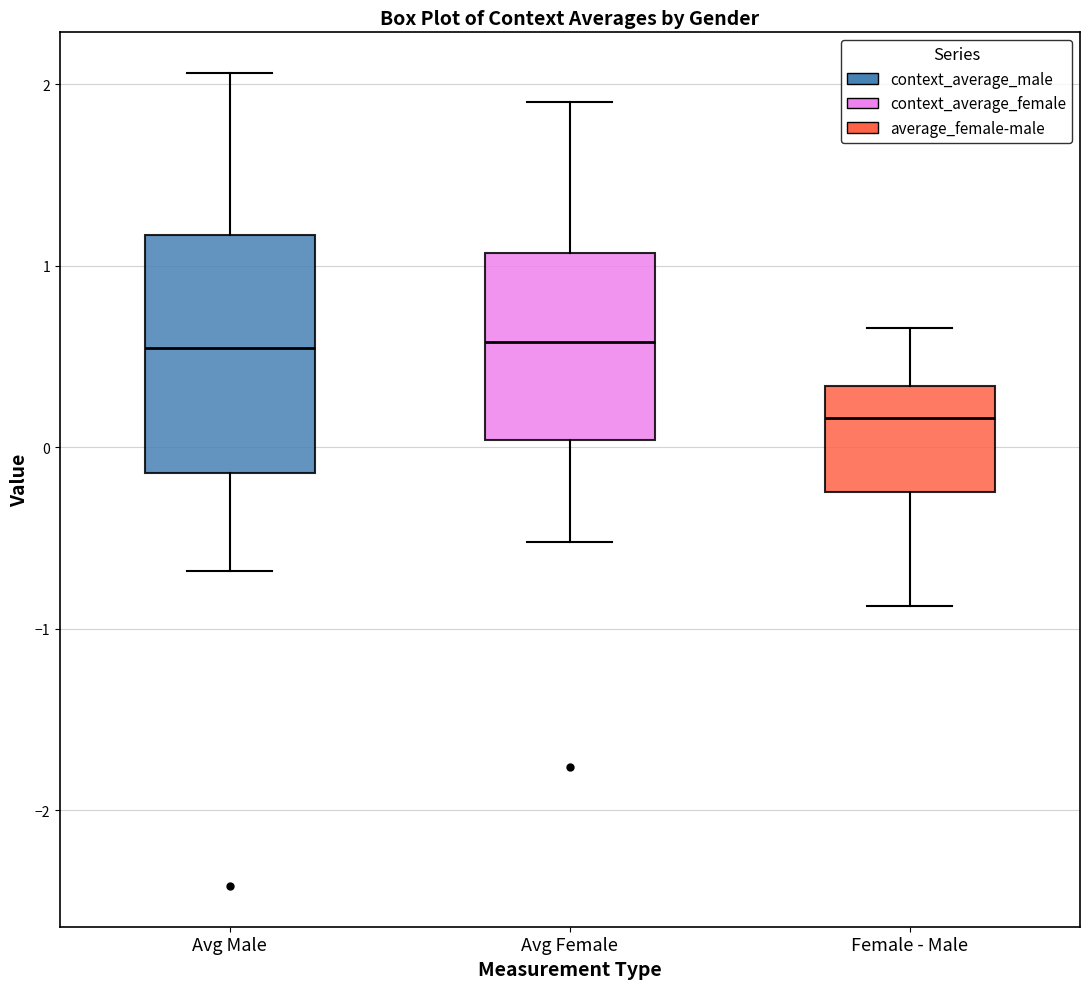

Which box's median line is the lowest?

Female - Male